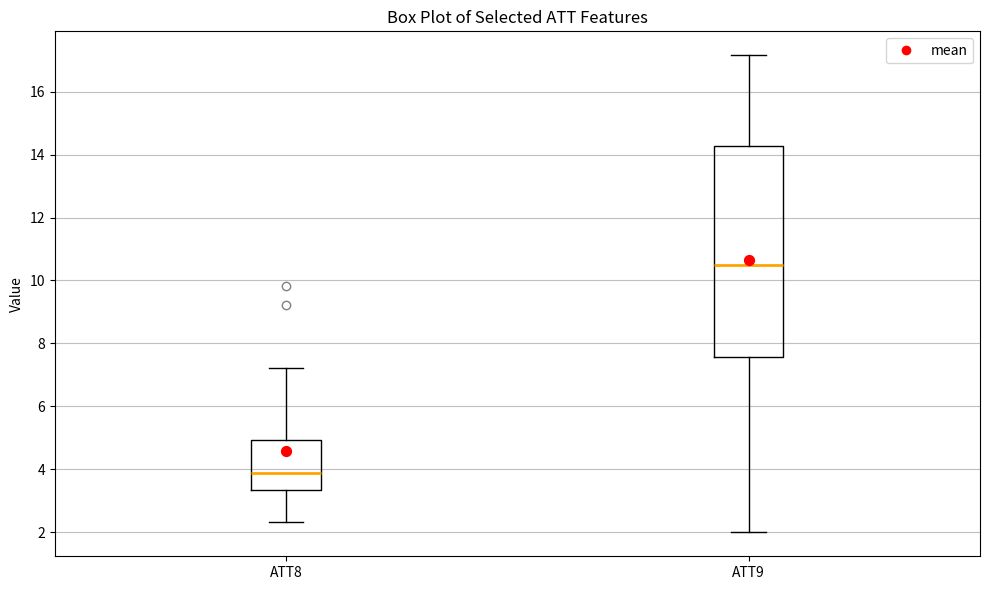

Reading left to right, read every box against the y-axis: the position of its median line, the range the box covers, and the ends of its whiskers. The values are not printed on the chart, so give them approximately, as read against the axis.

ATT8: median 3.8, box 3.4 to 5.0, whiskers 2.4 to 7.2
ATT9: median 10.4, box 7.6 to 14.2, whiskers 2.0 to 17.2